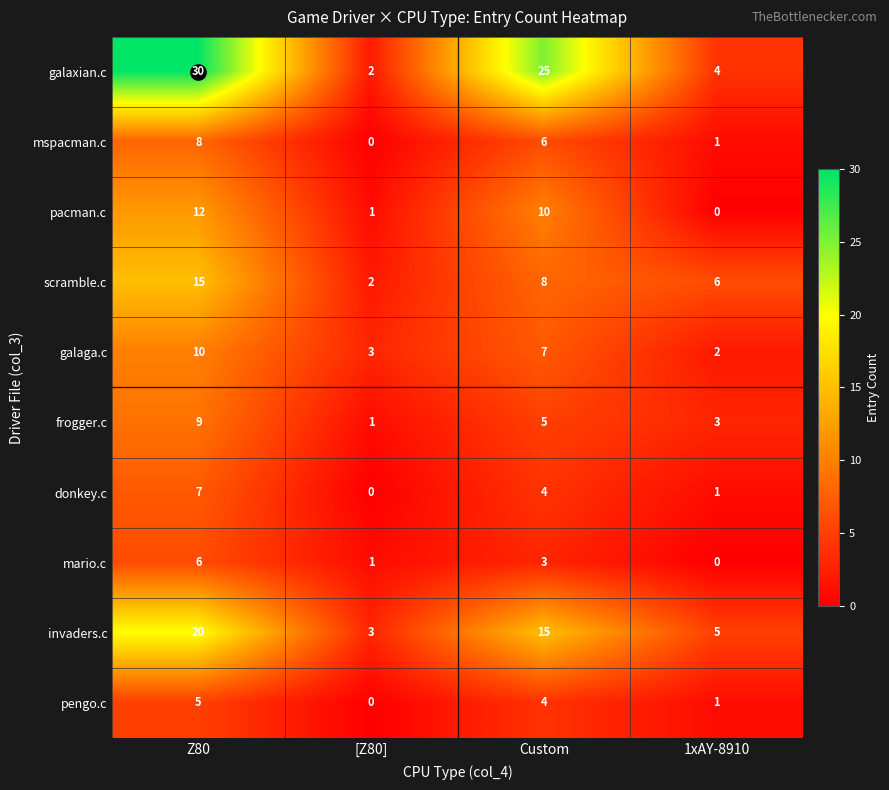

Which series has the widest spread of values?

galaxian.c